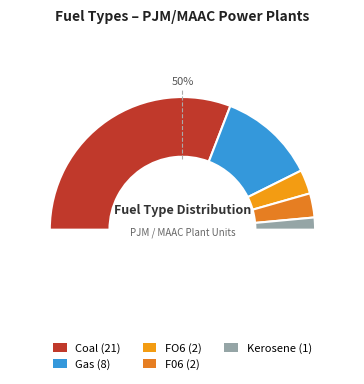

How many segments does this pie chart have?

5